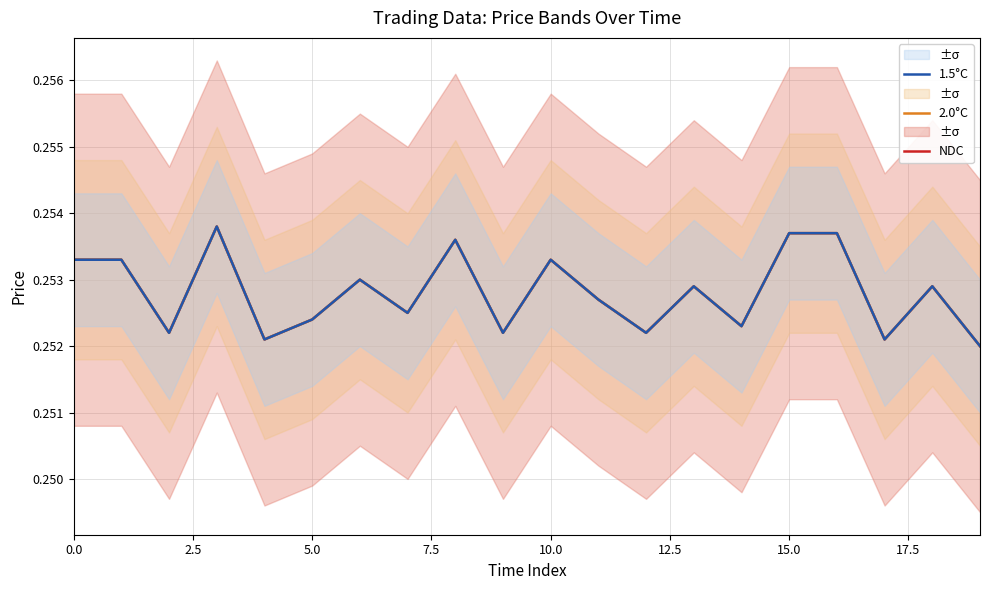

Where is 2.0°C nearest to the value 0?

19